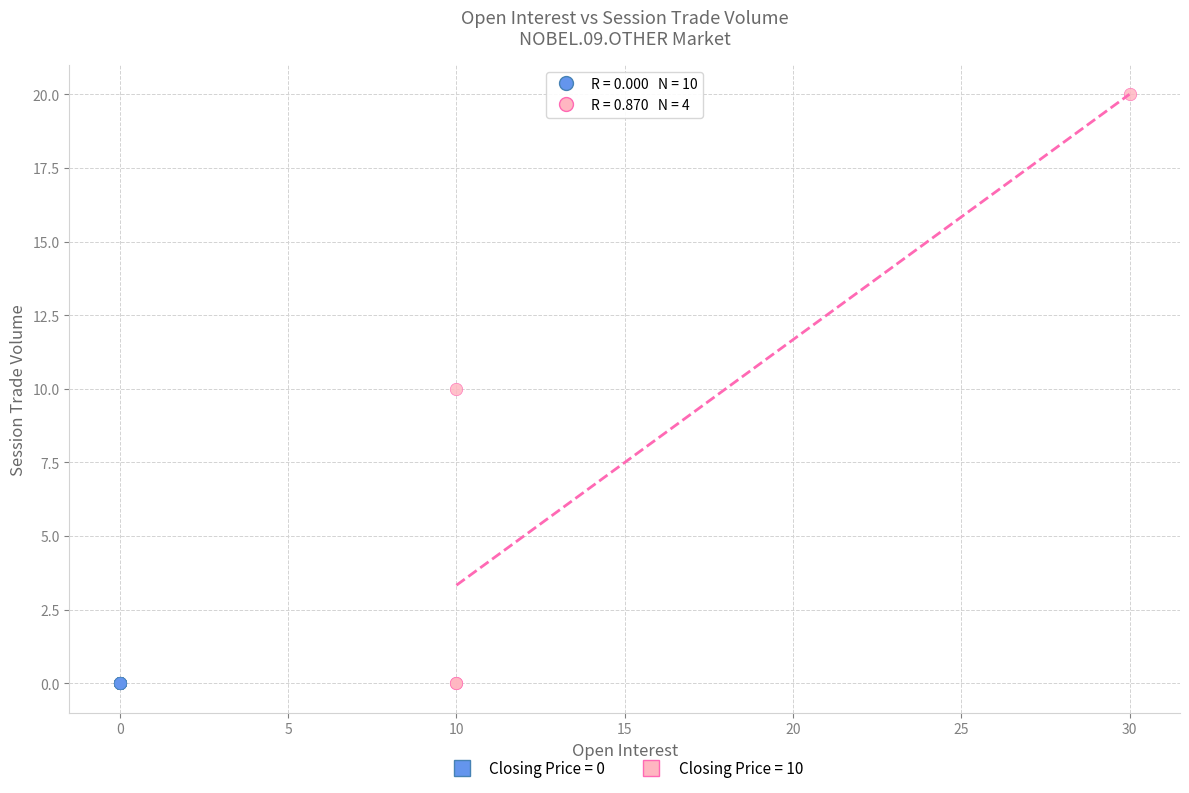

Which series reaches the maximum Y coordinate?

Closing Price = 10